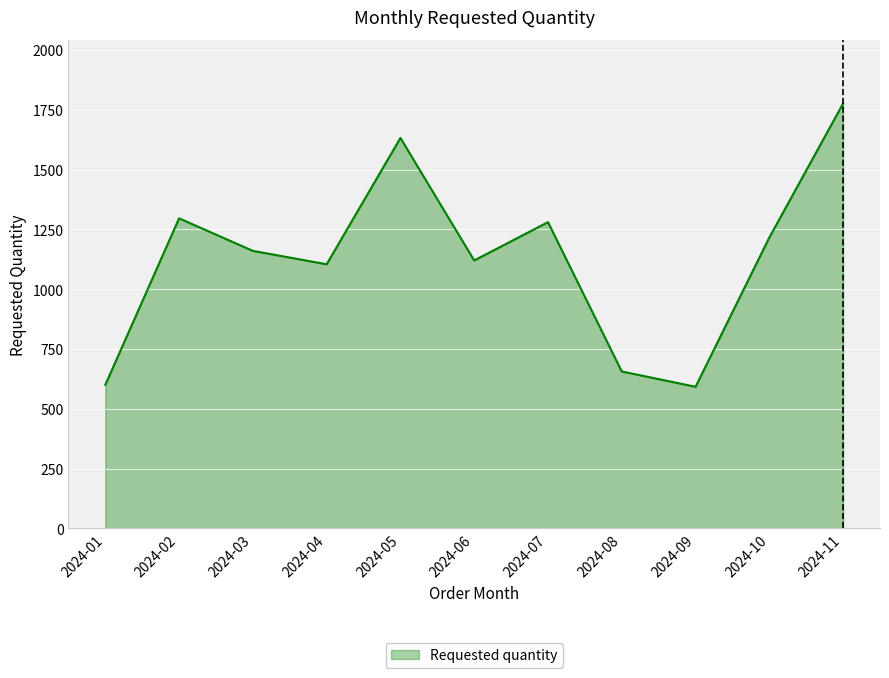

What is the minimum value for Requested quantity?

592